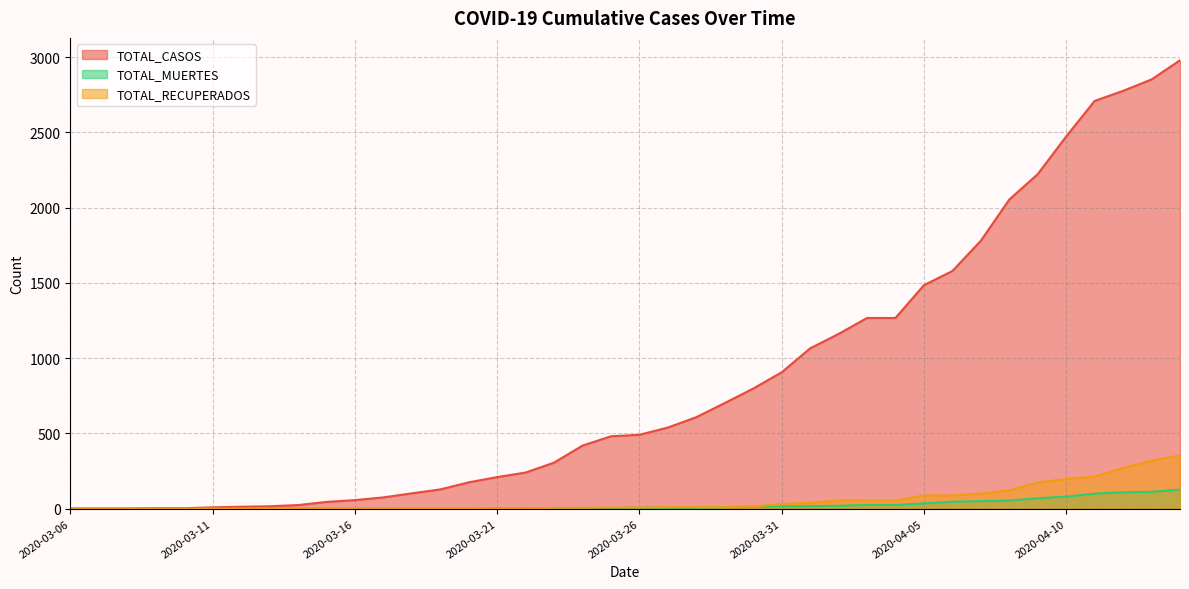

At 2020-03-06, list the series in order from smallest to largest.

TOTAL_MUERTES, TOTAL_RECUPERADOS, TOTAL_CASOS